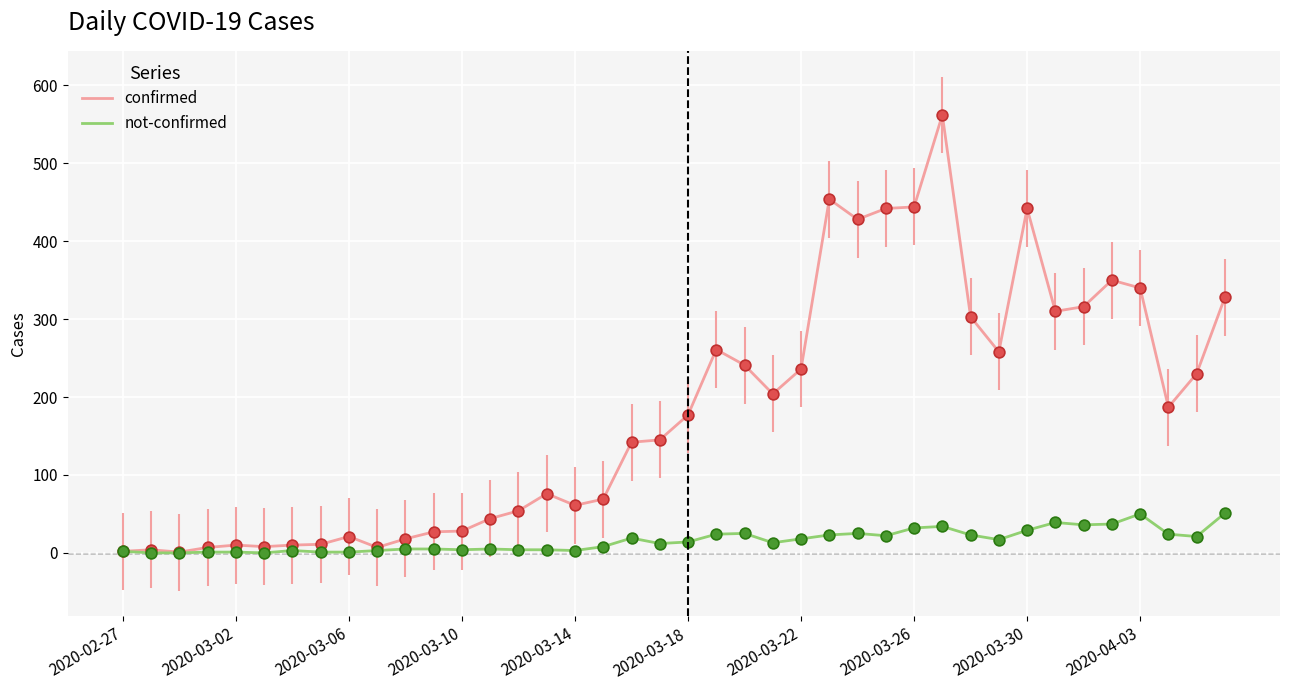

At how many categories does at least one series exceed 395?

6